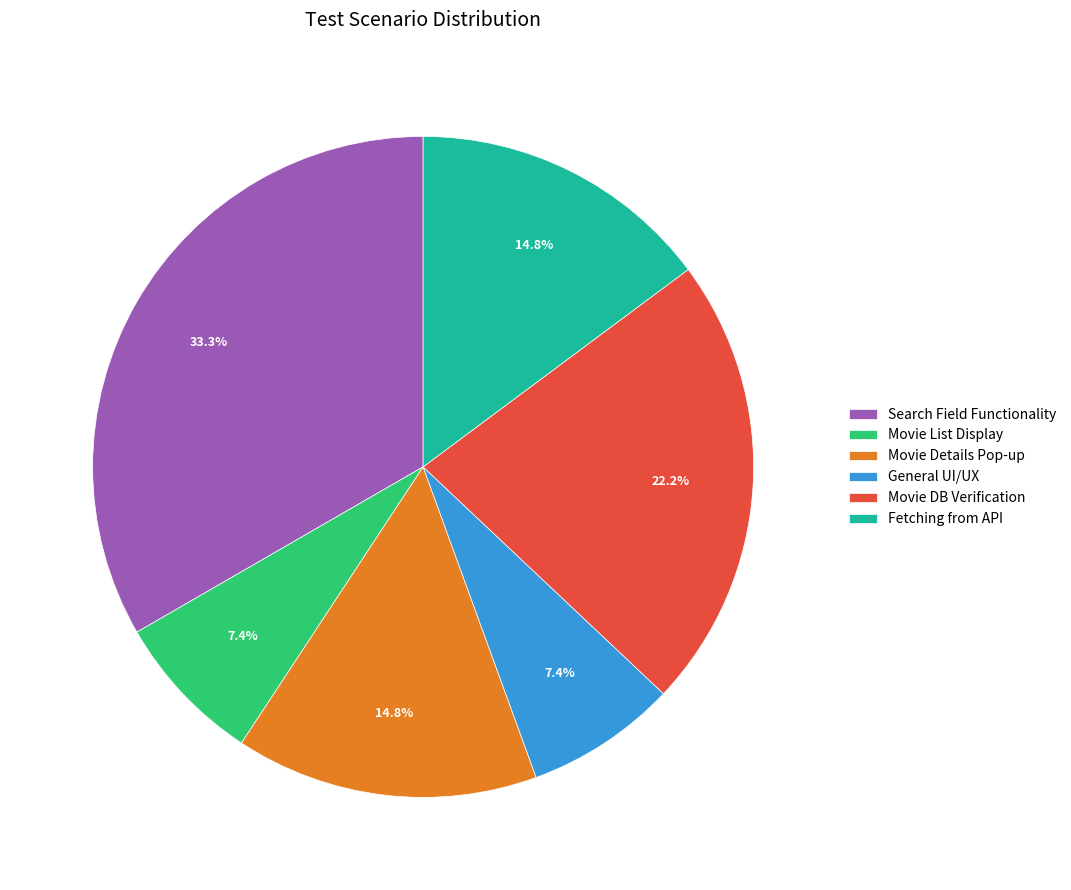

What is the ratio of the value at Movie List Display to the value at General UI/UX?

1.0